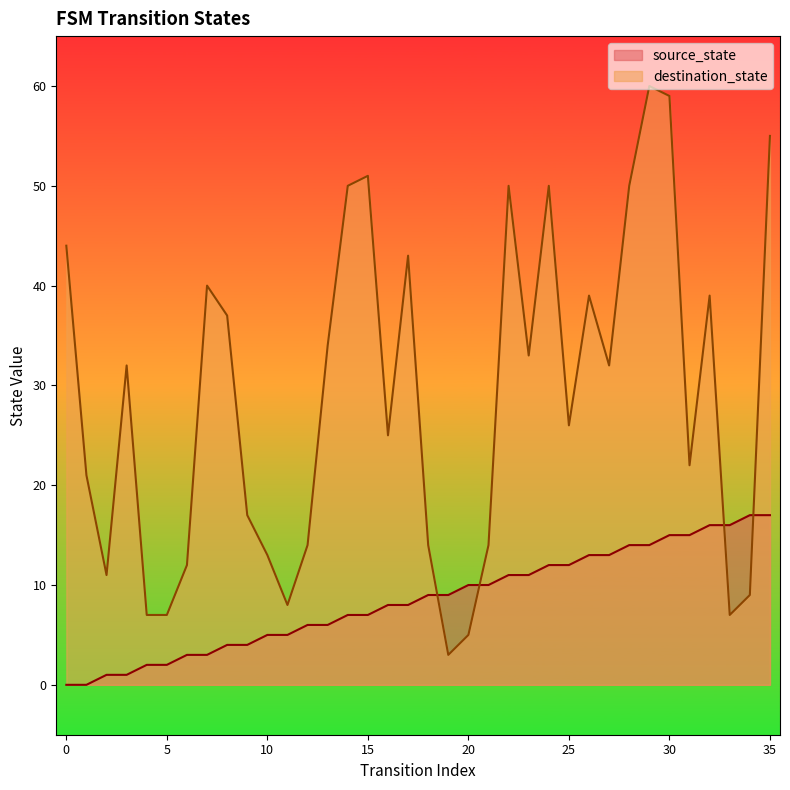

Which category has the highest value in the destination_state series?

29